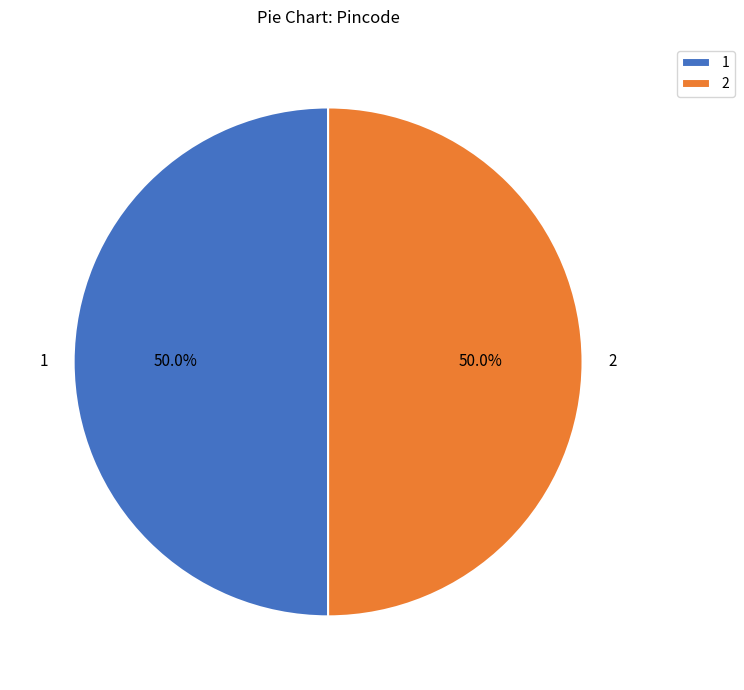

What percentage is the 1 slice, to the nearest percent?

50%